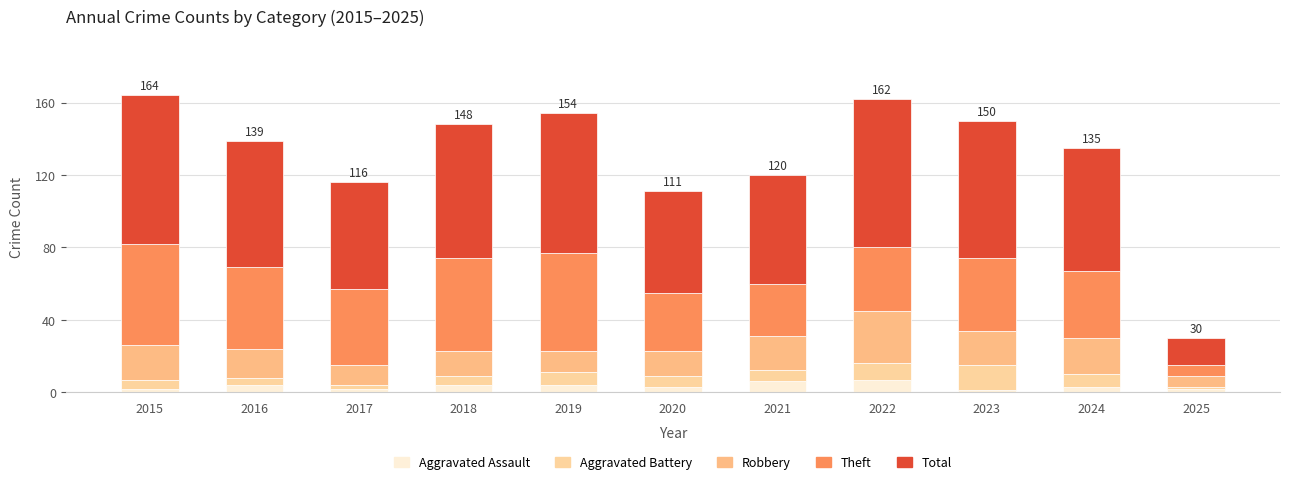

The value of Total at 2017 is 32. True or false?

False